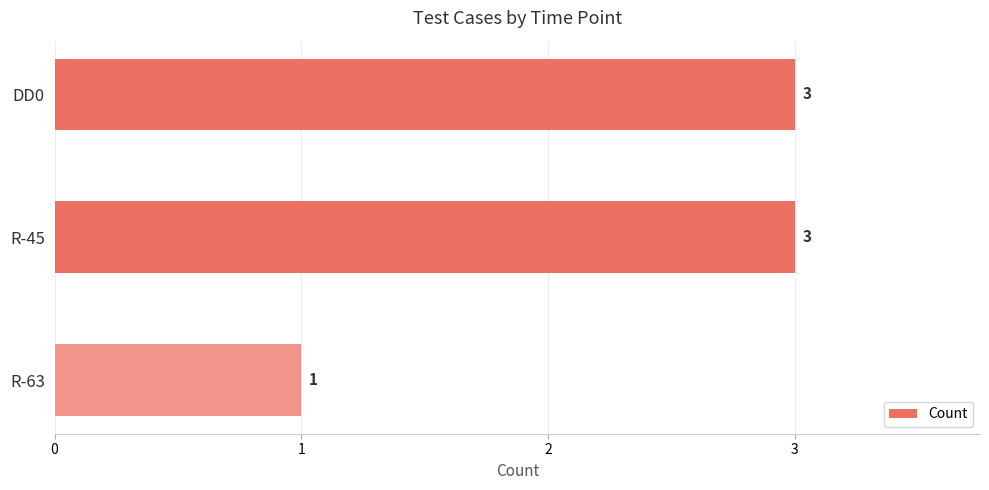

What is the sum of the values at R-63 and DD0?

4